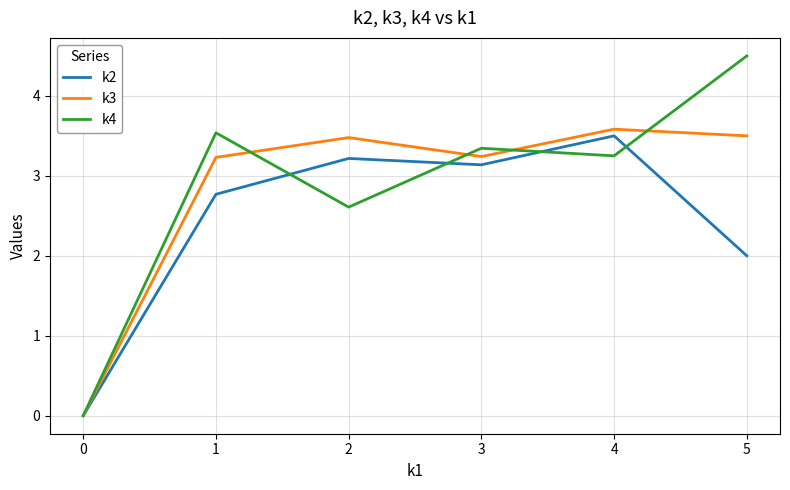

Rank the series by their maximum value, from highest to lowest.

k4, k3, k2